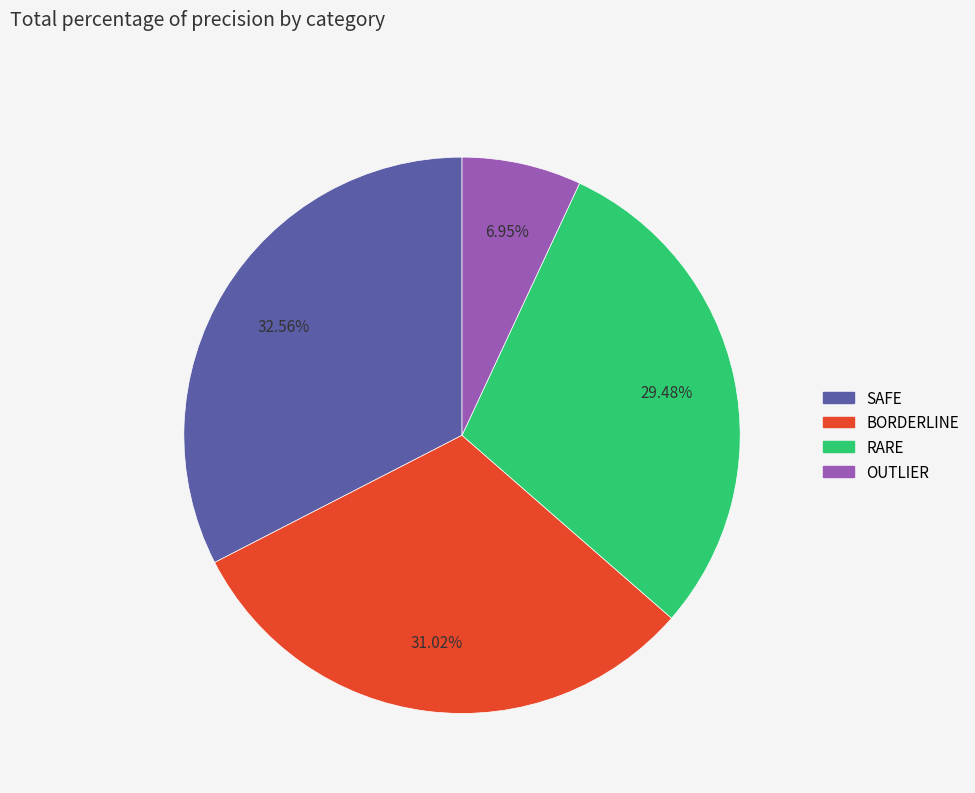

What percentage do SAFE and RARE together represent?

62.0%